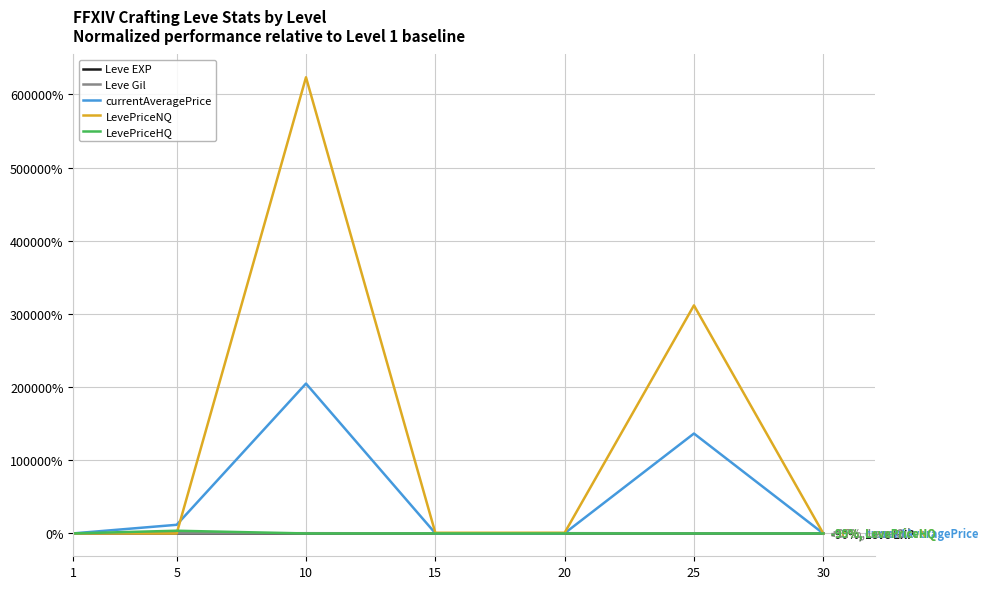

The value of LevePriceNQ at 15 is 859.8. True or false?

True